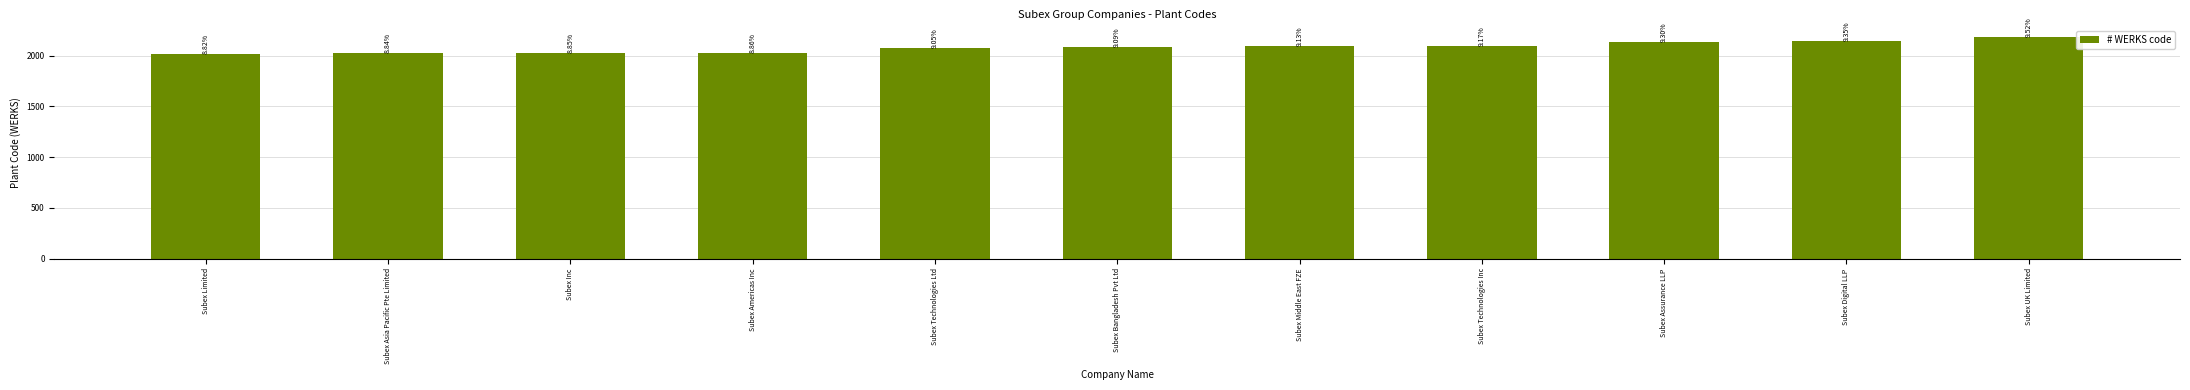

The chart shows a value of 2814 at Subex Asia Pacific Pte Limited. True or false?

False